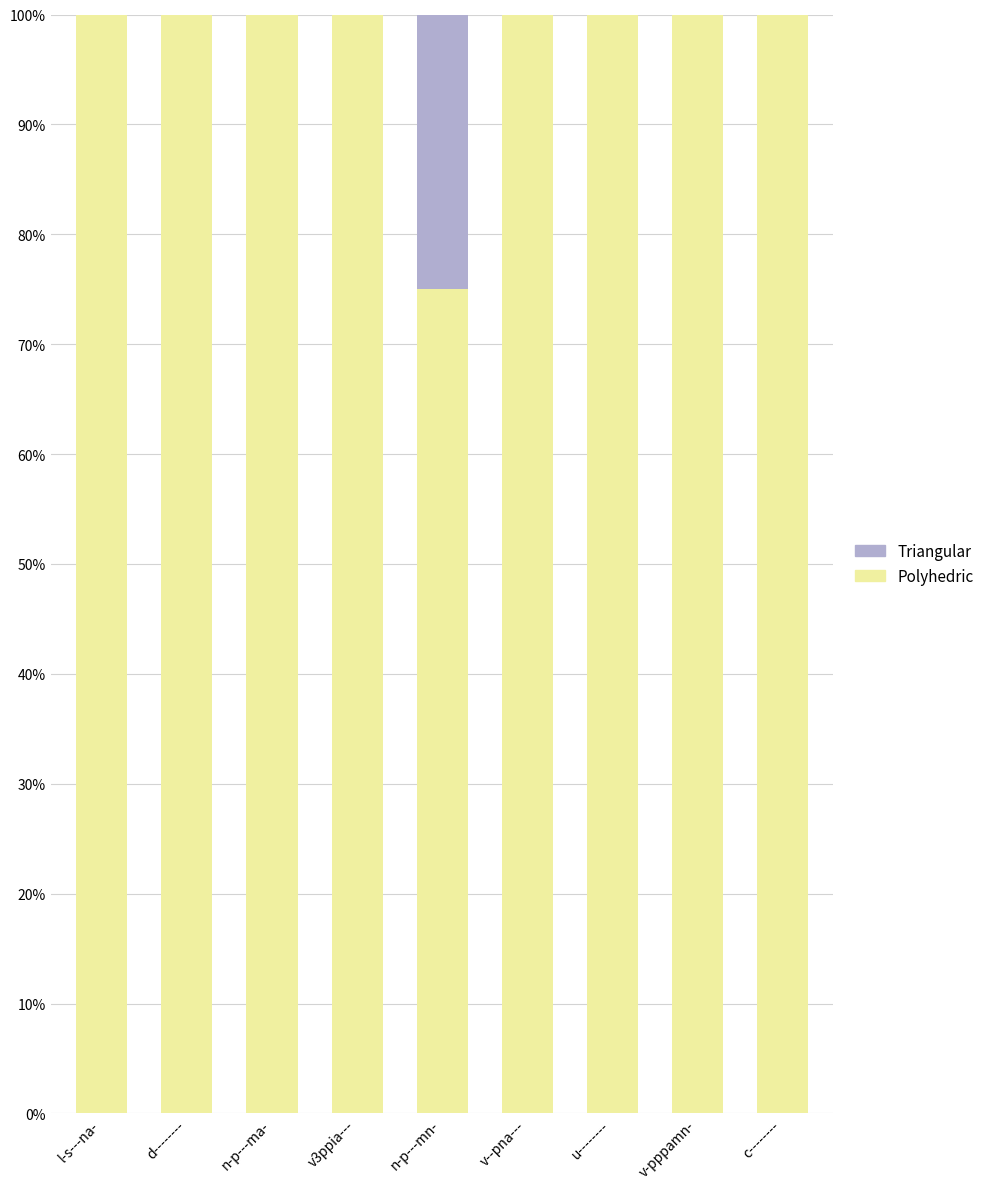

What is the total value across all series at d--------?

100